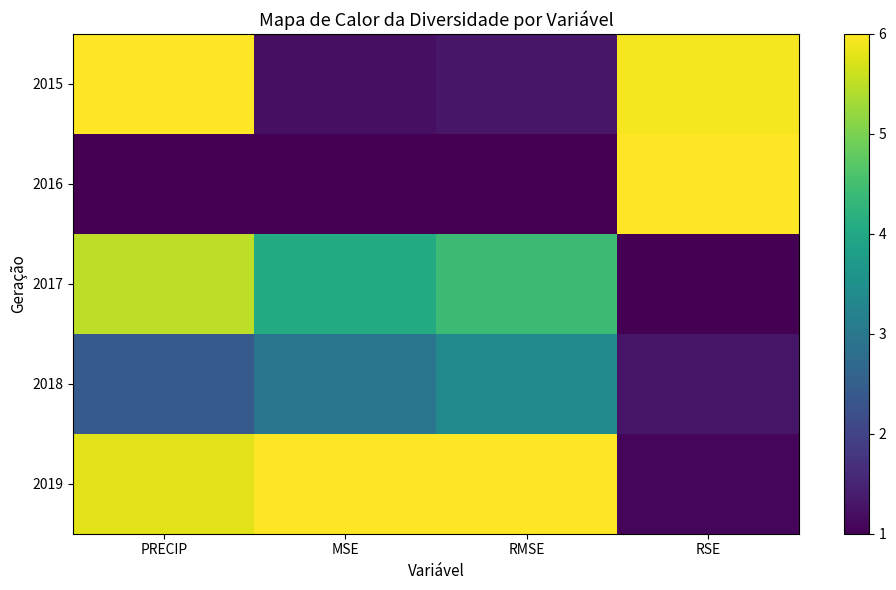

Reading left to right, transcribe all the data shown in this chart.

2015: PRECIP=6.0	MSE=1.2	RMSE=1.3	RSE=5.9
2016: PRECIP=1.0	MSE=1.0	RMSE=1.0	RSE=6.0
2017: PRECIP=5.5	MSE=4.1	RMSE=4.4	RSE=1.0
2018: PRECIP=2.4	MSE=3.0	RMSE=3.4	RSE=1.3
2019: PRECIP=5.8	MSE=6.0	RMSE=6.0	RSE=1.1